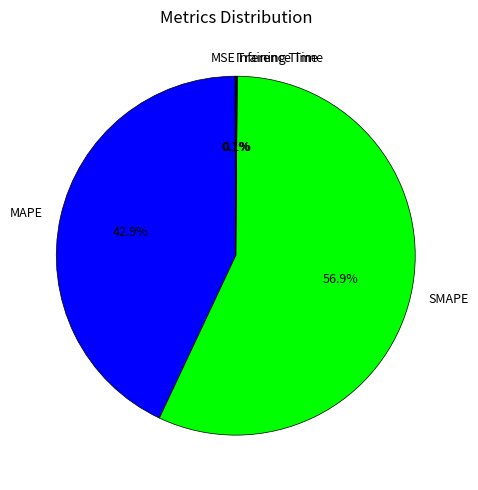

To the nearest percent, what is the difference between the largest and smallest slice percentages?

57%